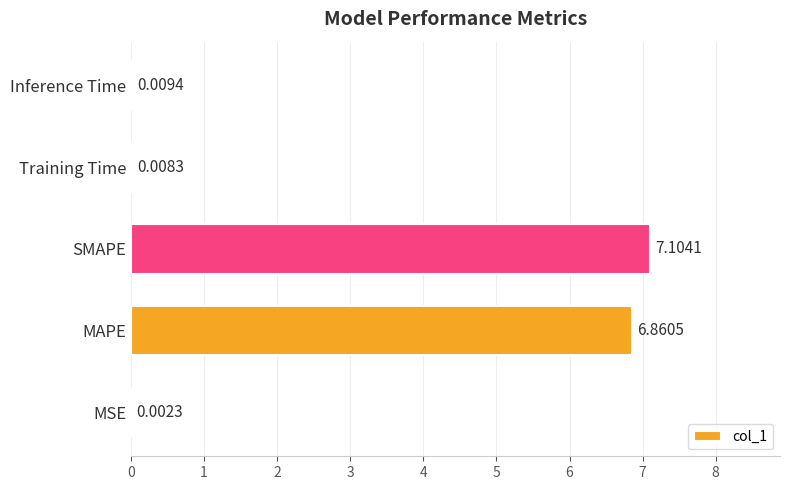

Which label corresponds to the largest value in the chart?

SMAPE